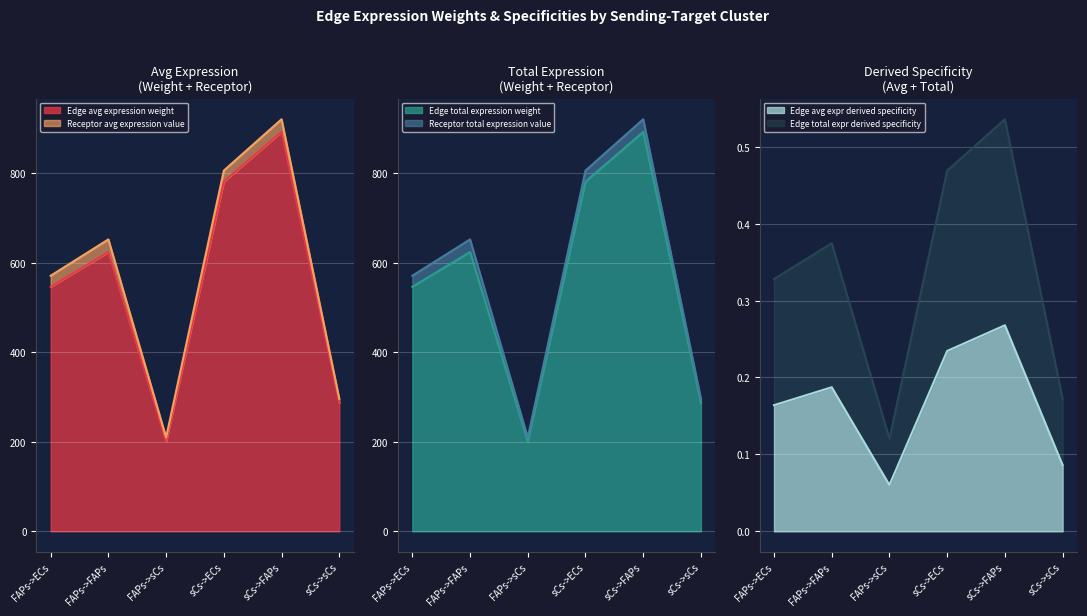

How many interior local valleys does the Edge average expression weight series have?

1